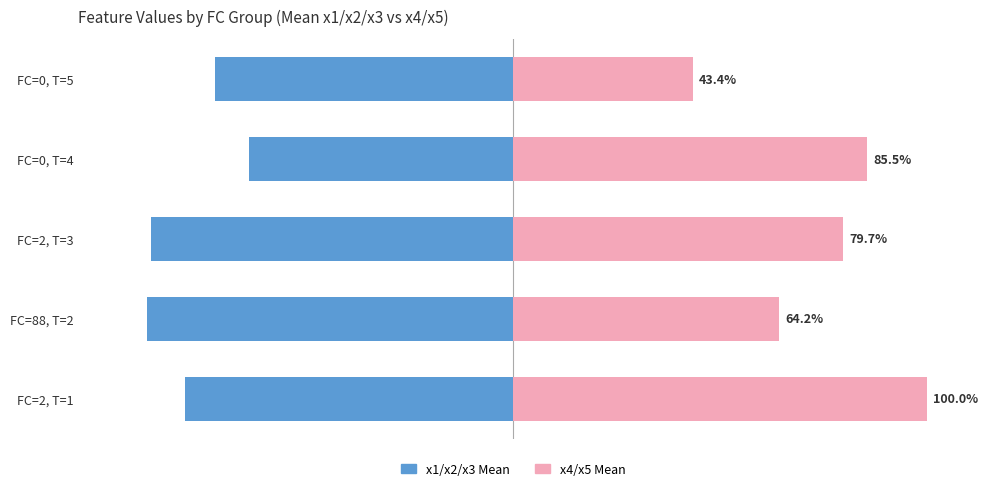

What is the value of the x4/x5 Mean bar at the 4th from the left?

85.5